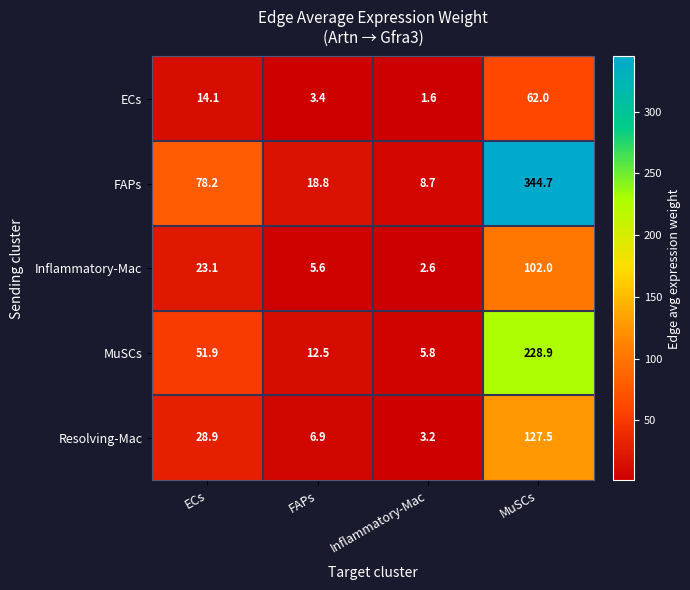

The value of FAPs at ECs is 78.2. True or false?

True